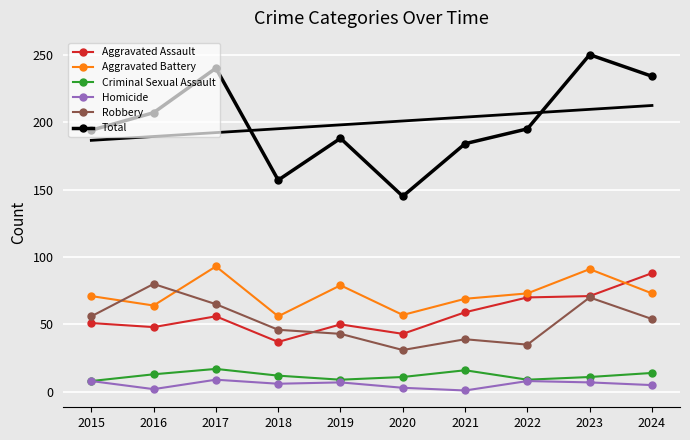

At 2015, list the series in order from smallest to largest.

Criminal Sexual Assault, Homicide, Aggravated Assault, Robbery, Aggravated Battery, Total